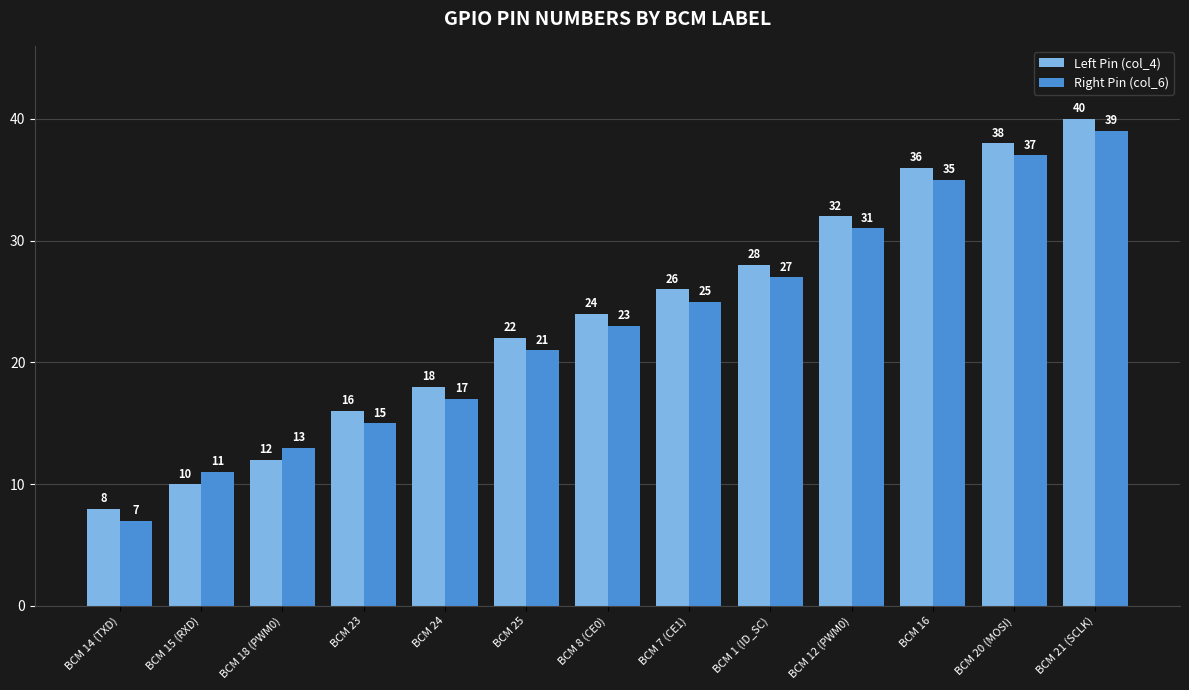

Where is Left Pin (col_4) nearest to the value 24?

BCM 8 (CE0)